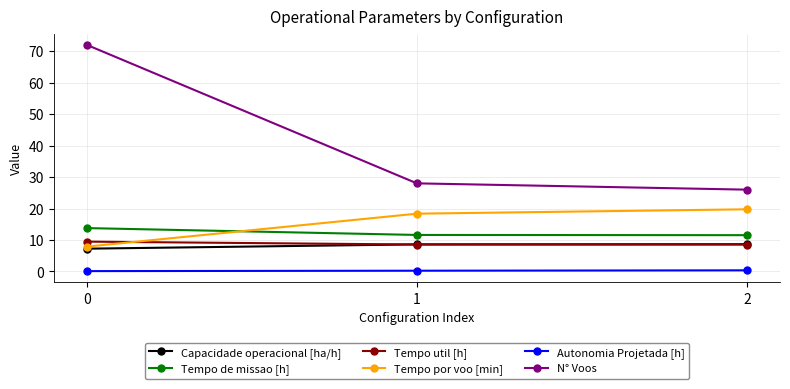

What is the sum of all Tempo por voo [min] values?

46.0